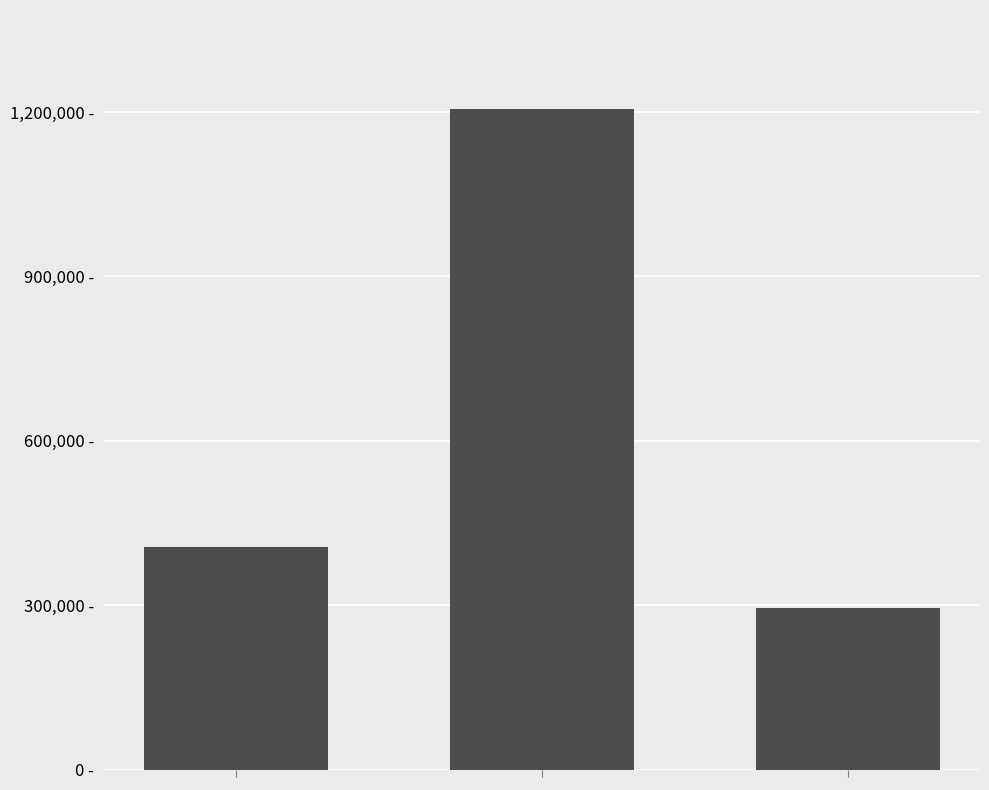

At which category does the chart reach its peak across all series?

1